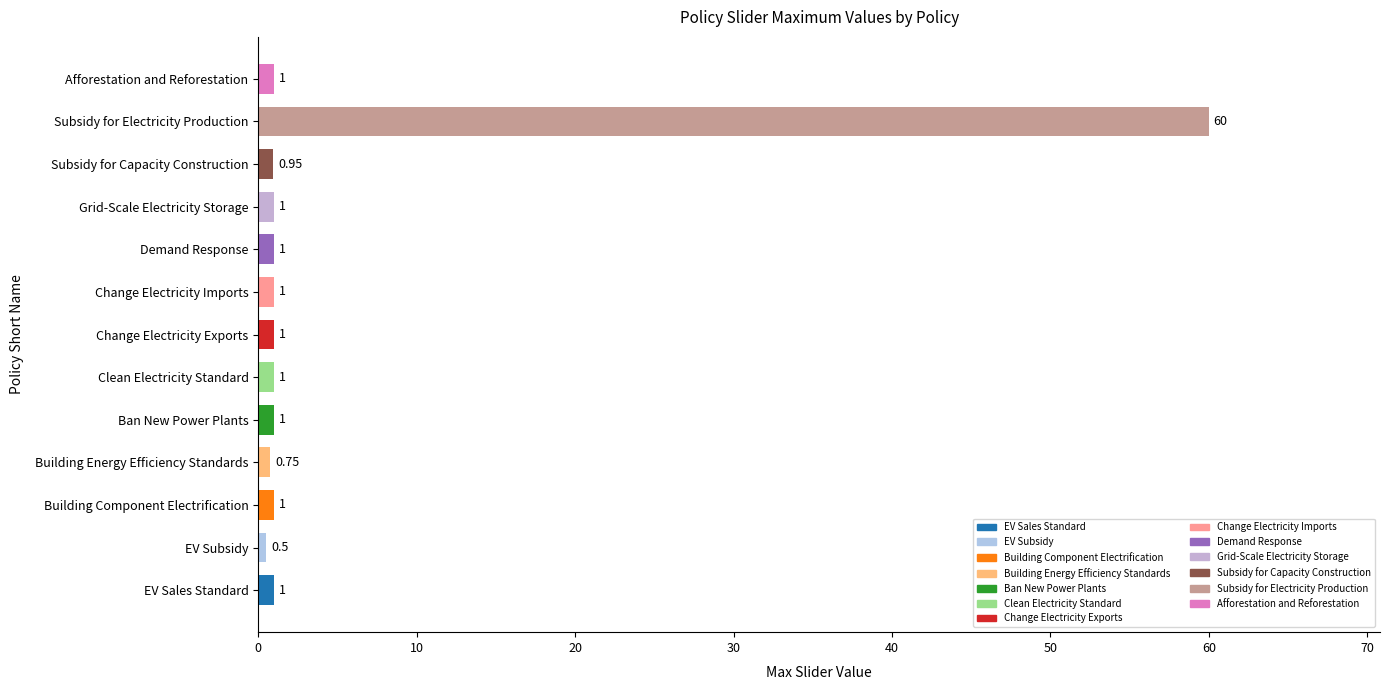

Which label corresponds to the largest value in the chart?

Subsidy for Electricity Production